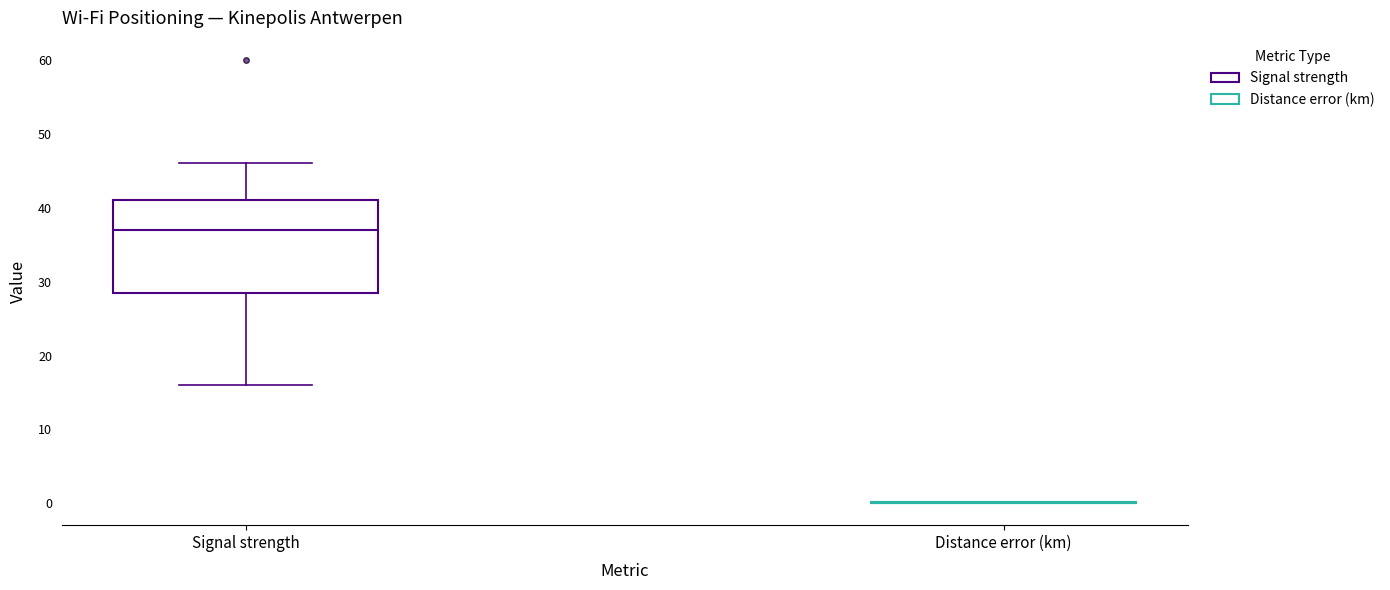

Reading left to right, read every box against the y-axis: the position of its median line, the range the box covers, and the ends of its whiskers. The values are not printed on the chart, so give them approximately, as read against the axis.

Signal strength: median 37, box 29 to 41, whiskers 16 to 46
Distance error (km): box collapsed to a line at 0, whiskers 0 to 0